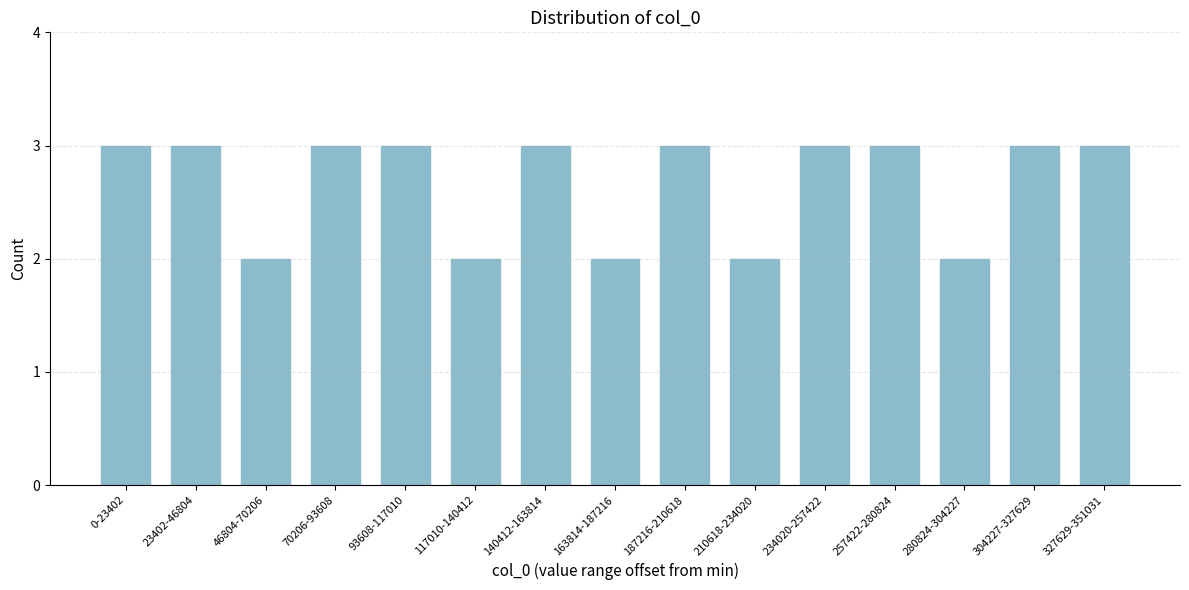

Reading left to right, extract all data points from this chart.

0-23402=3	23402-46804=3	46804-70206=2	70206-93608=3	93608-117010=3	117010-140412=2	140412-163814=3	163814-187216=2	187216-210618=3	210618-234020=2	234020-257422=3	257422-280824=3	280824-304227=2	304227-327629=3	327629-351031=3